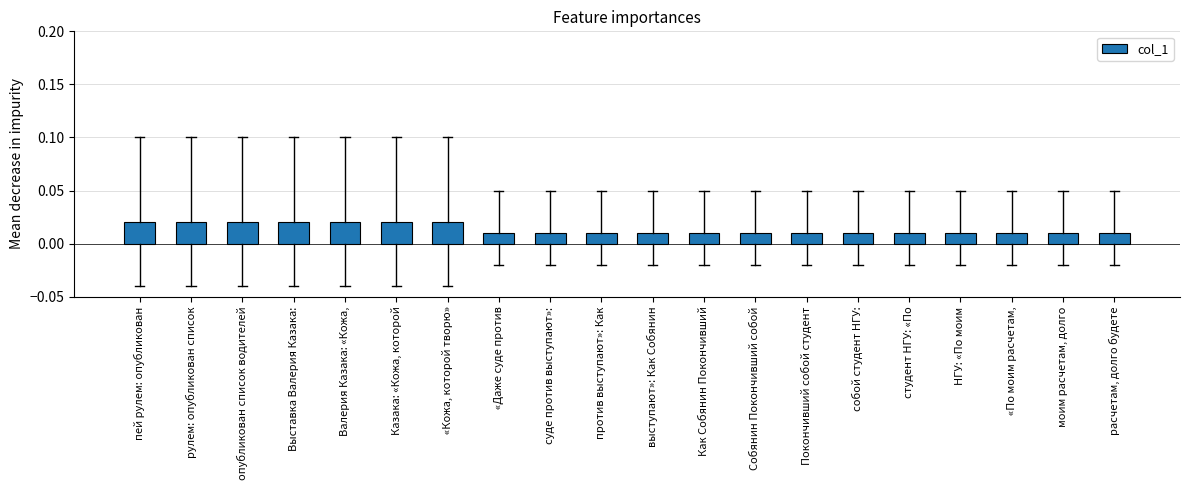

Are the bars grouped side by side (vs. stacked)?

No